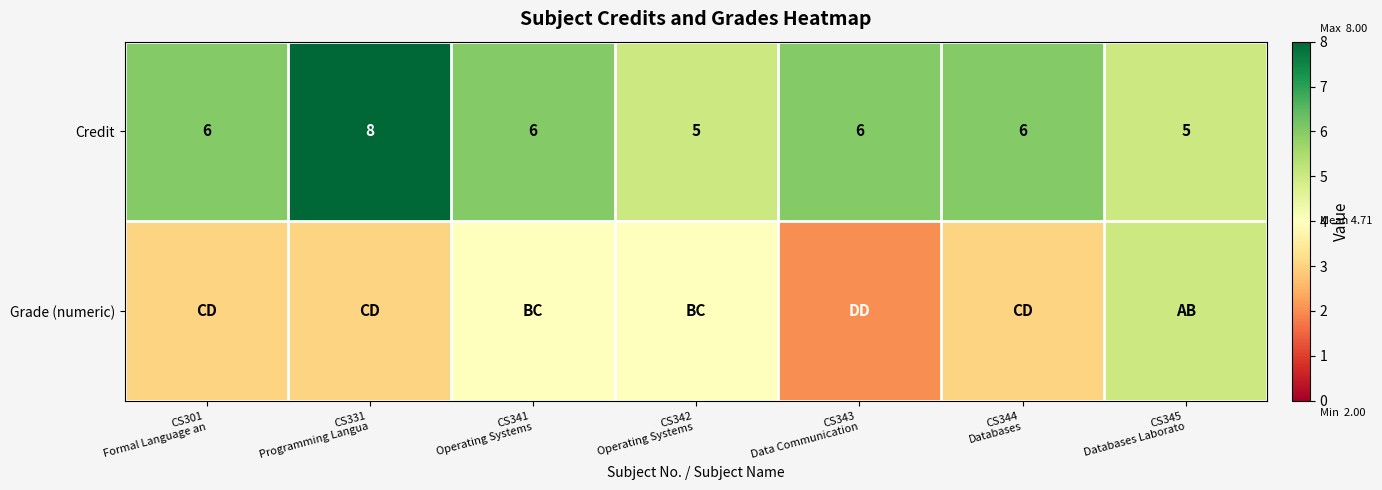

What is the average value of the Credit series?

6